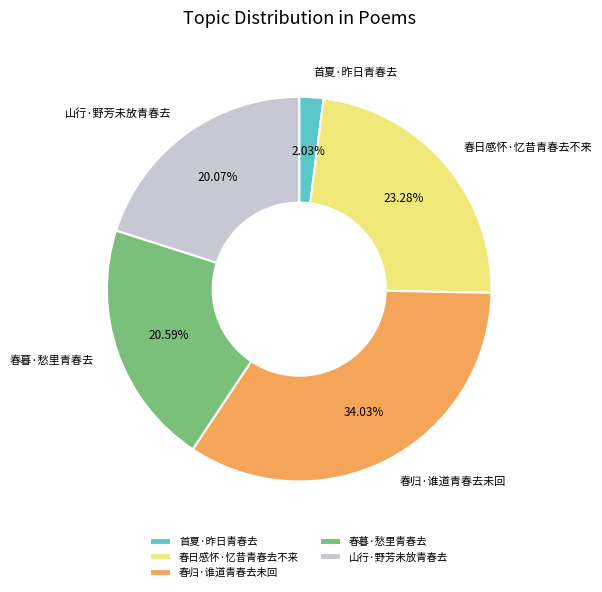

Is it true that 春暮·愁里青春去 is 21% of the pie?

True